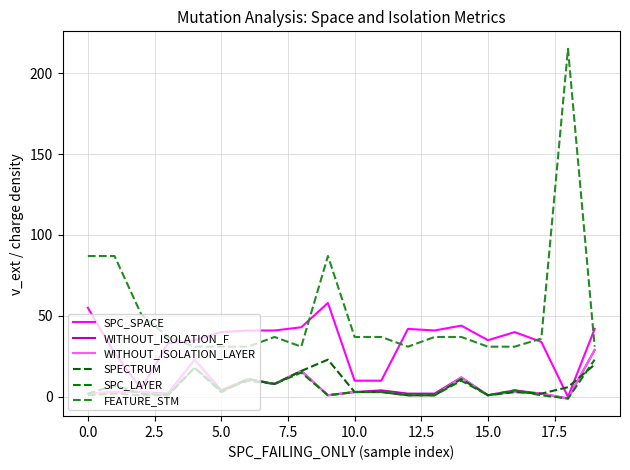

How many interior local valleys does the SPC_LAYER series have?

5